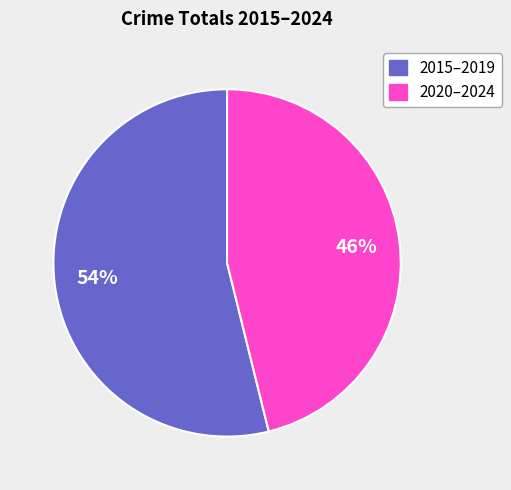

Count the number of slices in the pie.

2